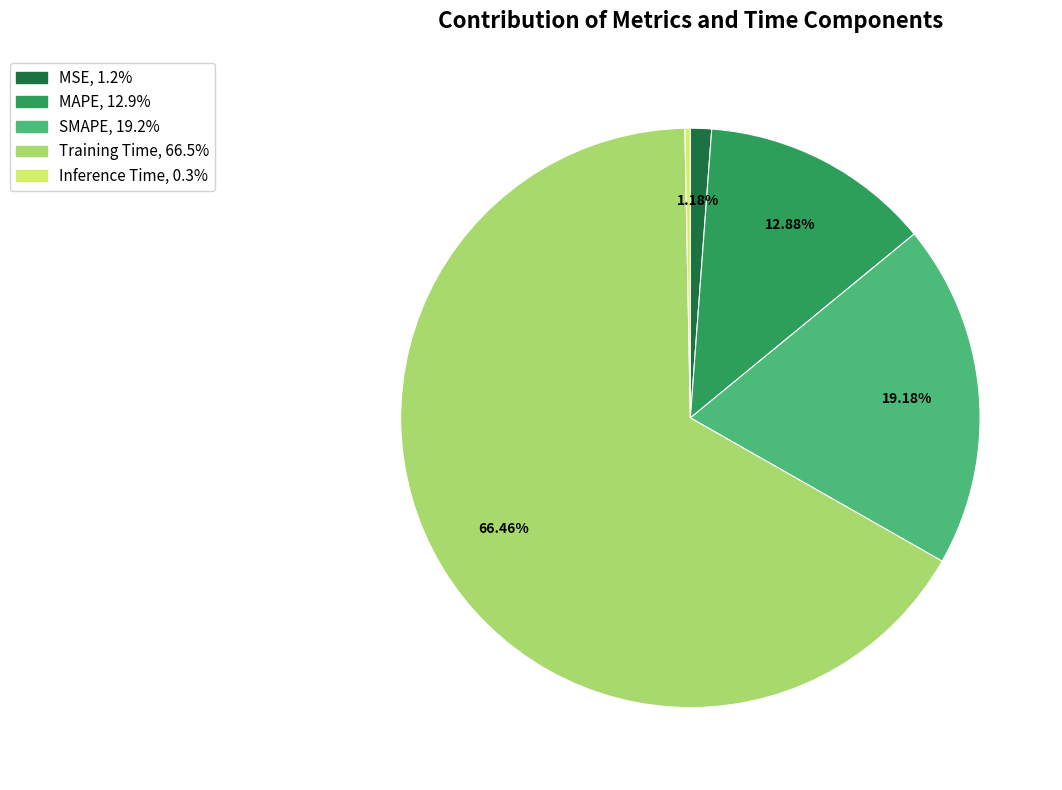

To the nearest percent, what is the difference between the largest and smallest slice percentages?

66%